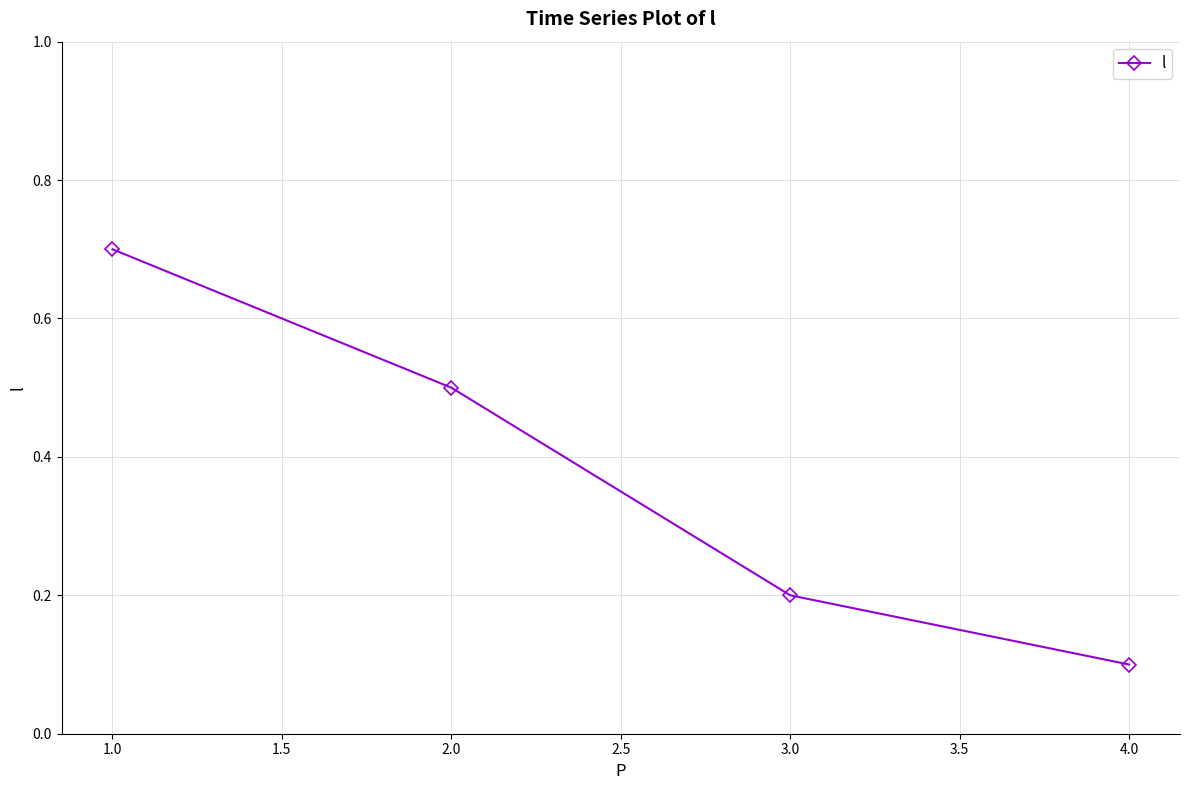

What is the difference between the maximum and minimum values?

0.6